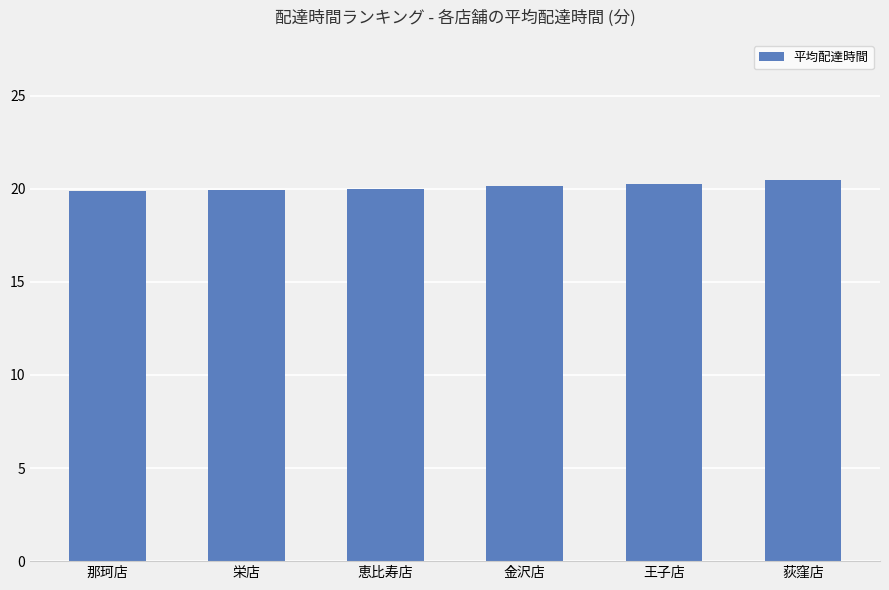

What is the smallest value displayed?

19.9